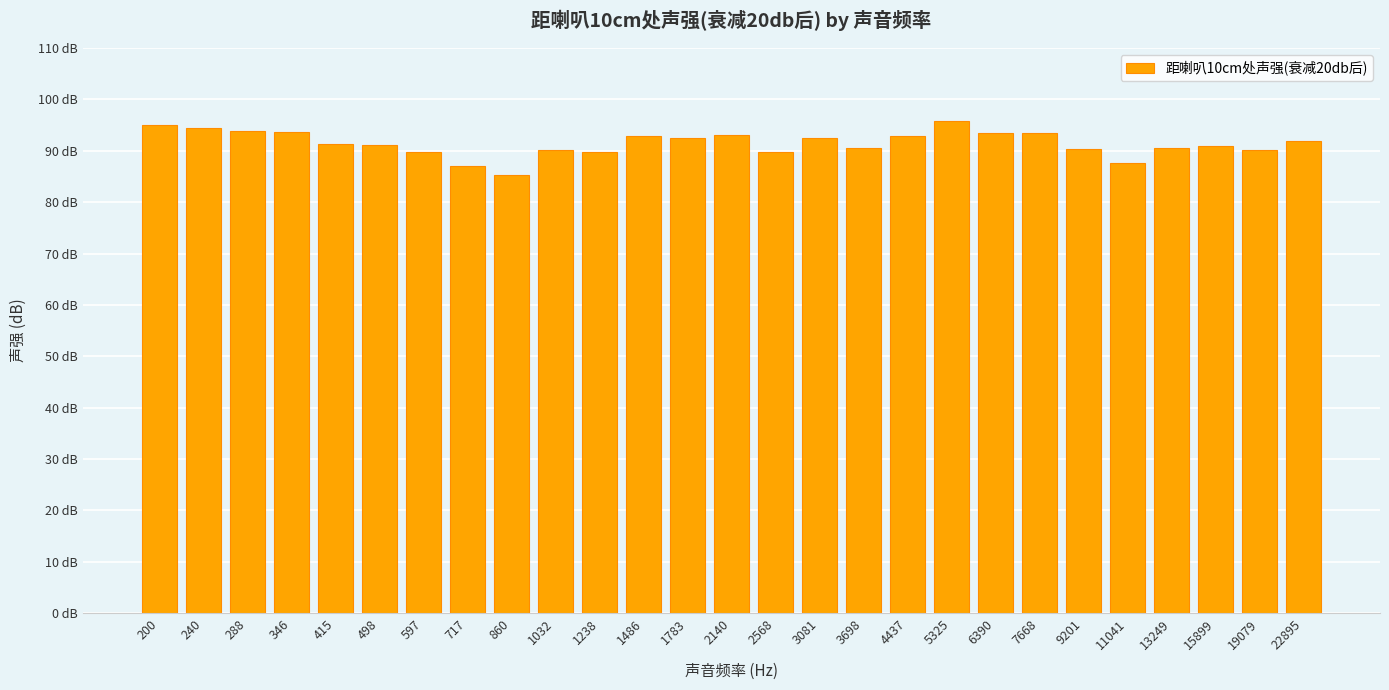

Rank the categories by value from lowest to highest.

860, 717, 11041, 1238, 597, 2568, 1032, 19079, 9201, 3698, 13249, 15899, 498, 415, 22895, 1783, 3081, 1486, 4437, 2140, 6390, 7668, 346, 288, 240, 200, 5325